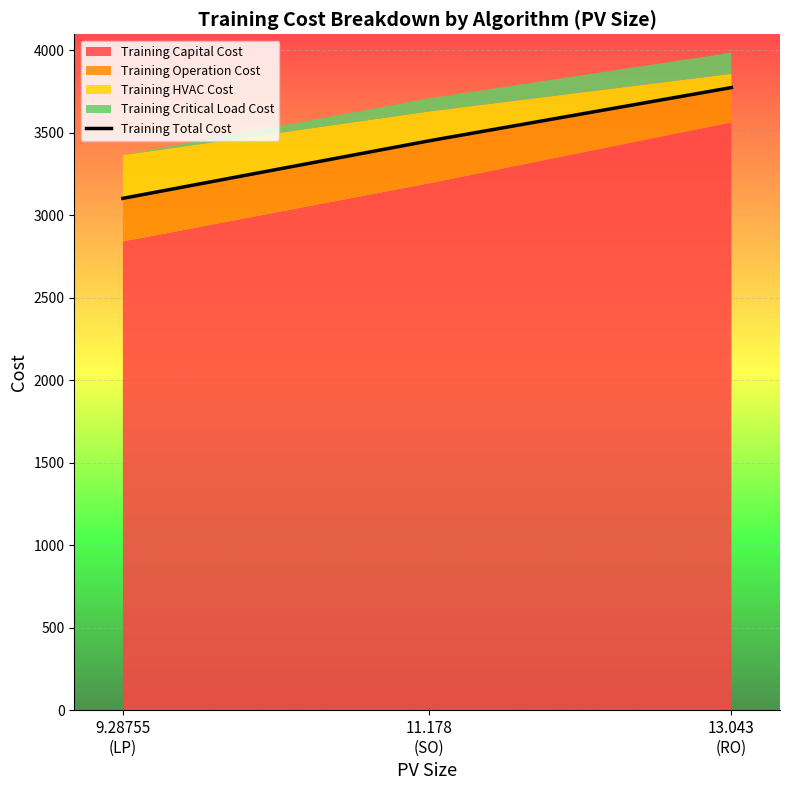

Reading left to right, list all the values displayed in this chart.

3102.3	3451.0	3773.8